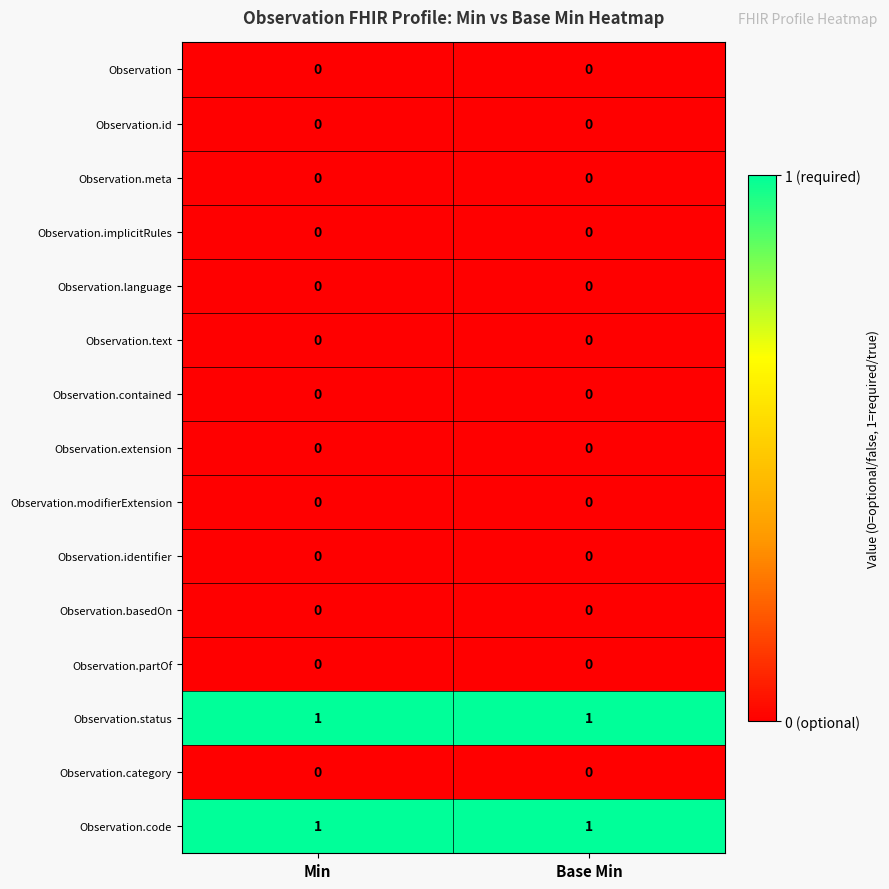

The Observation.status series shows 1 at Base Min. True or false?

True